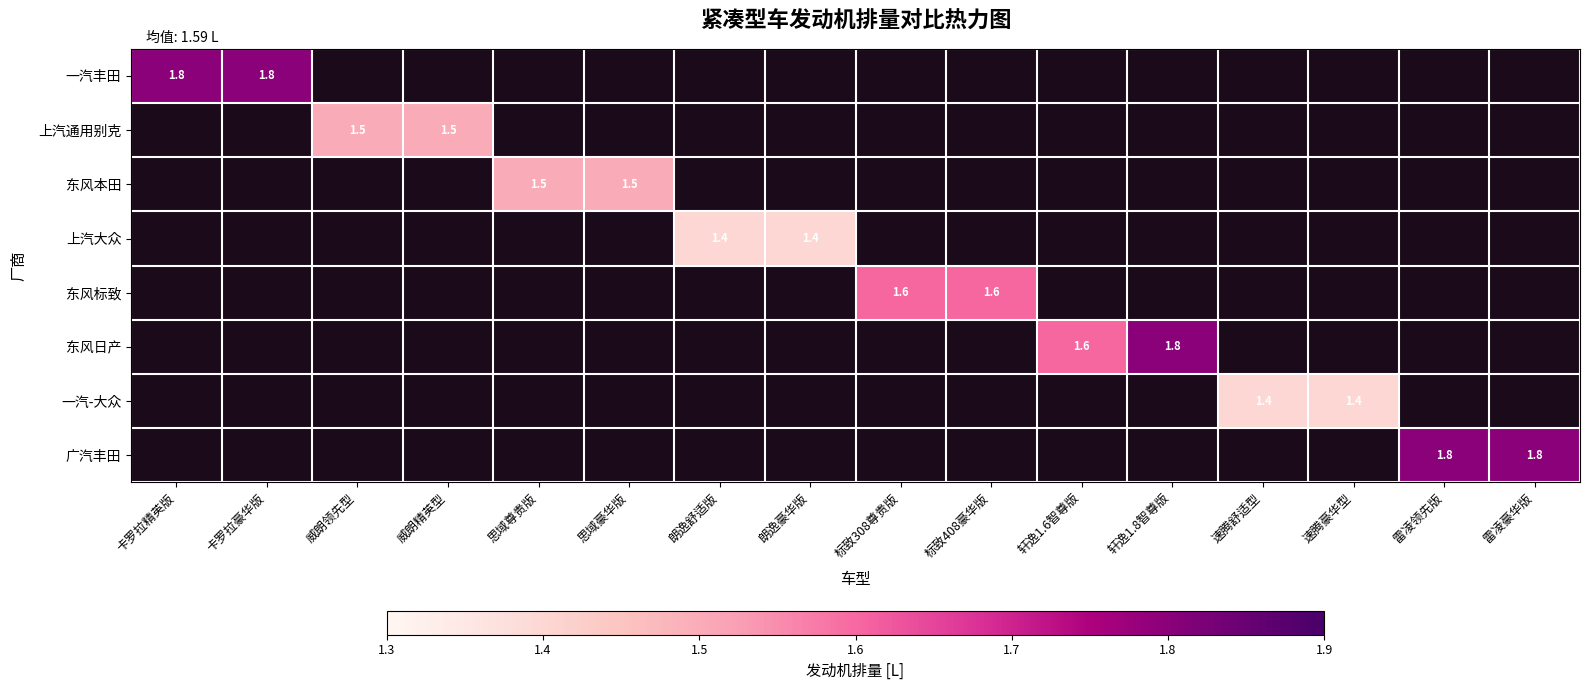

At how many categories does at least one series exceed 1?

16